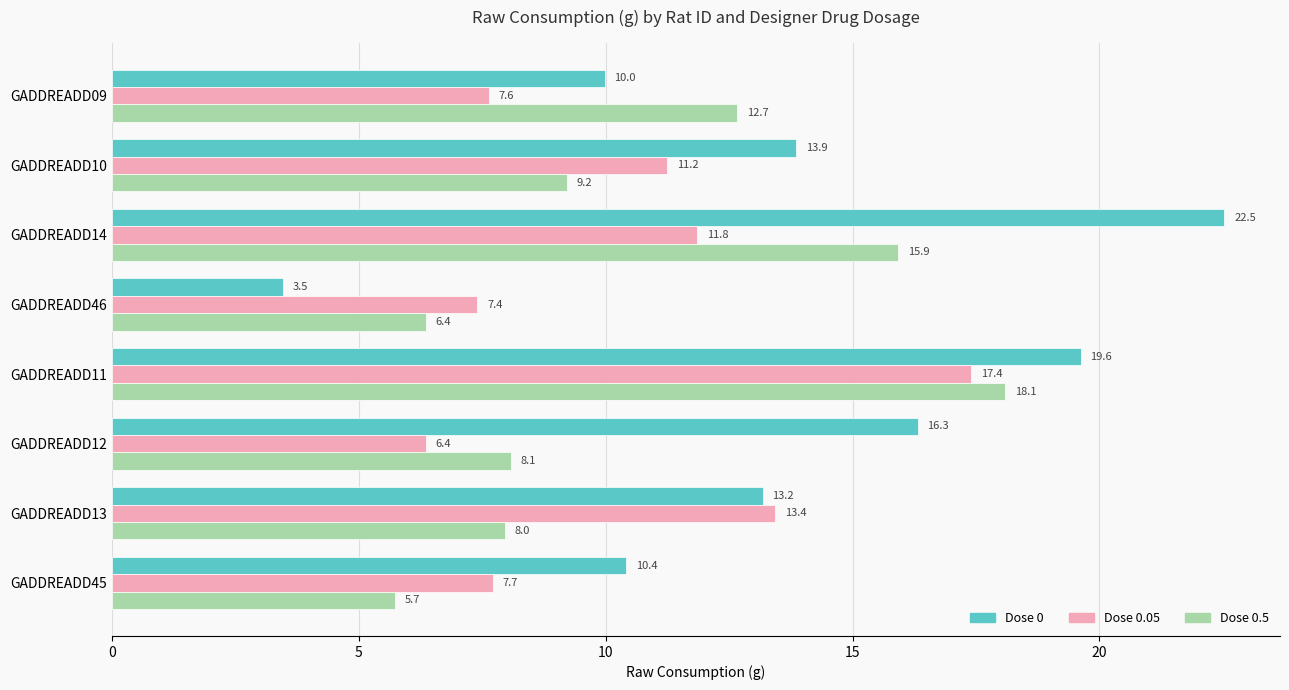

Which series has the widest spread of values?

Dose 0